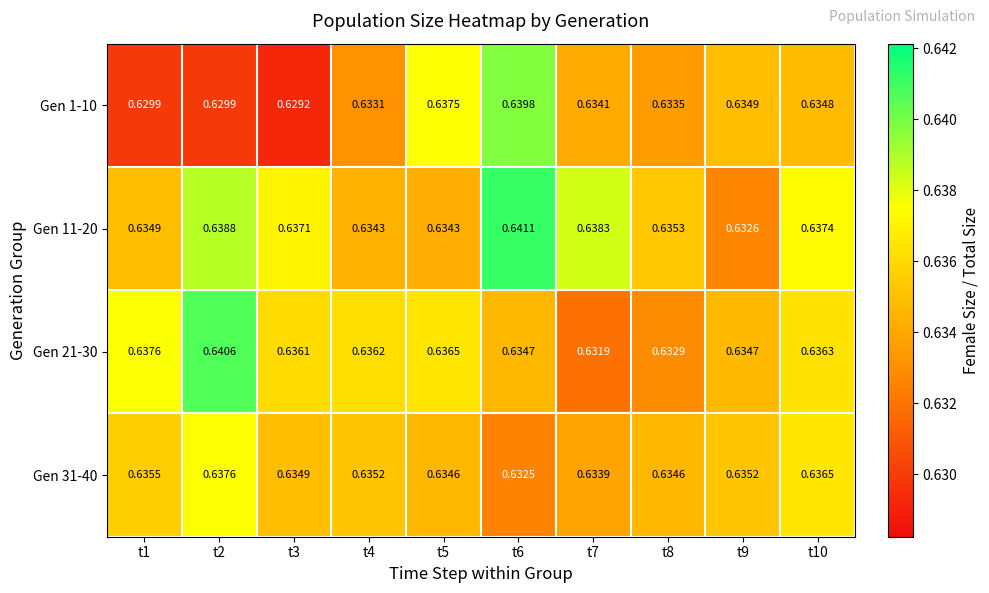

Count the number of data series in this chart.

4